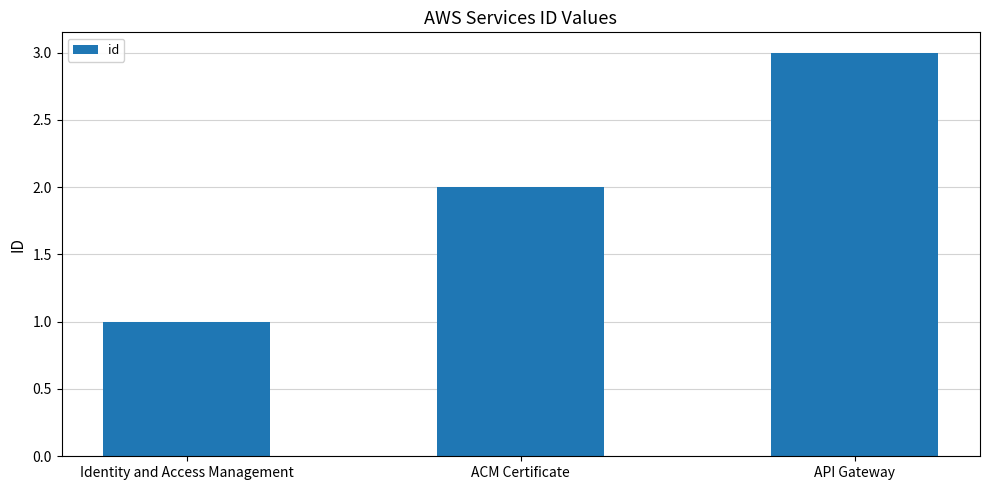

At which category does the chart reach its minimum across all series?

Identity and Access Management